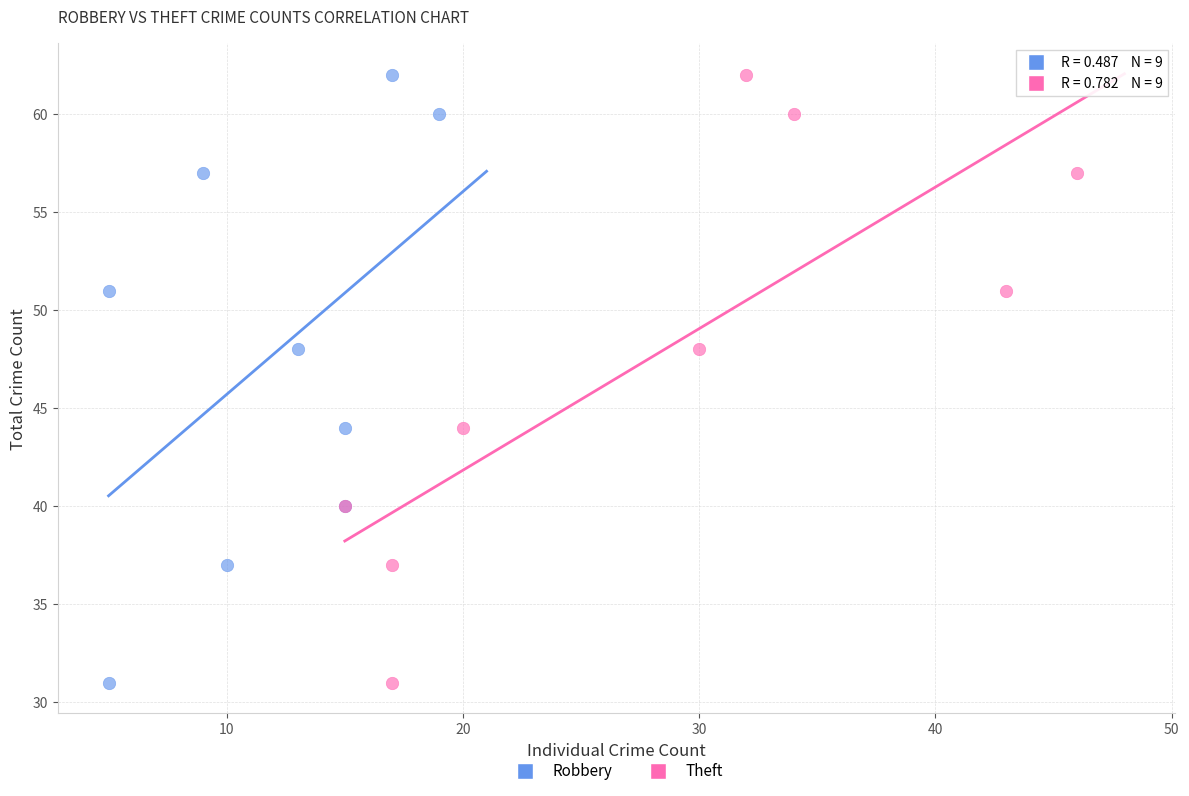

What are all the series names shown in the legend?

Robbery, Theft